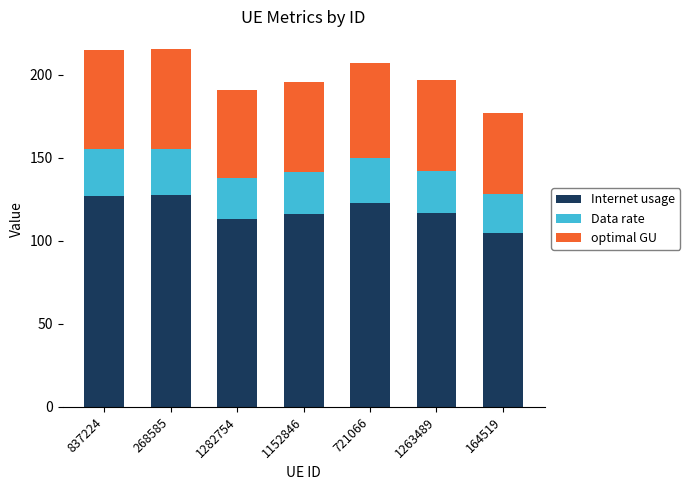

What is the average value of the Internet usage series?

118.3